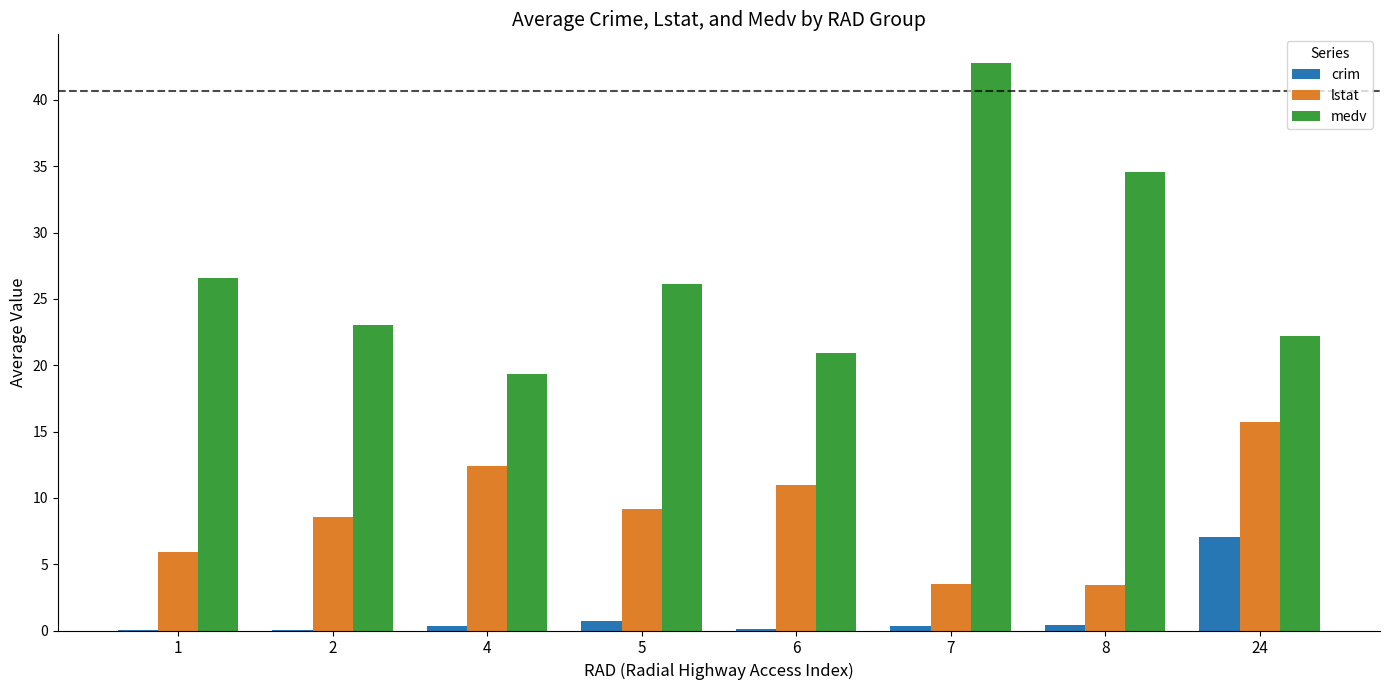

Which category has the highest value across all series?

7